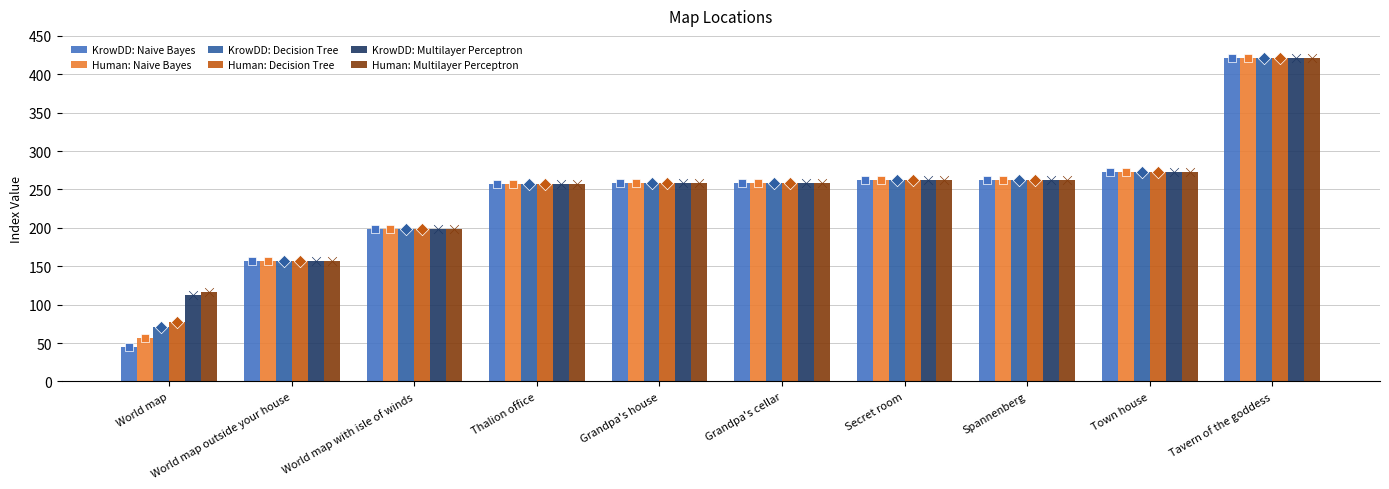

Which series contains the highest Y value?

KrowDD: Naive Bayes